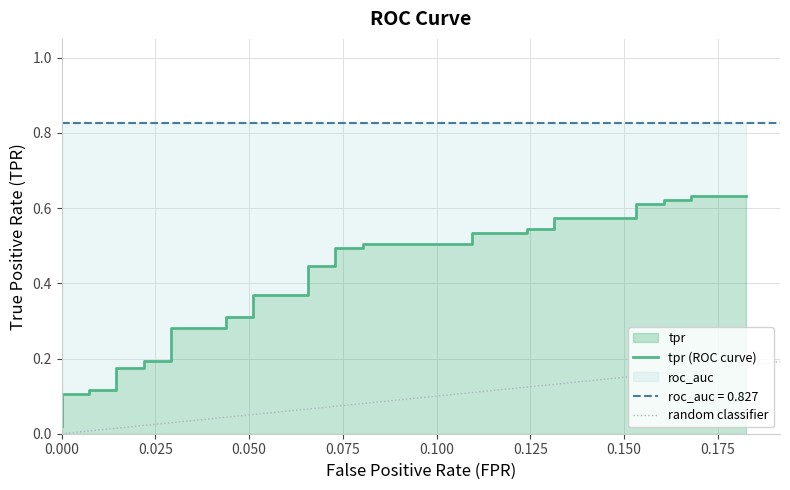

Does the chart have visible grid lines?

Yes